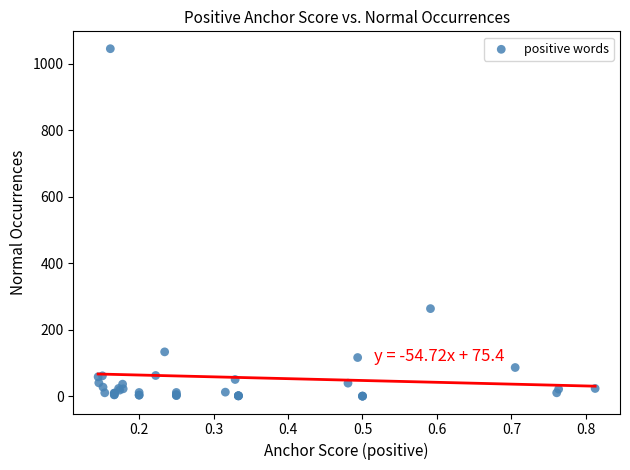

What Y value in the scatter plot is closest to 523?

264